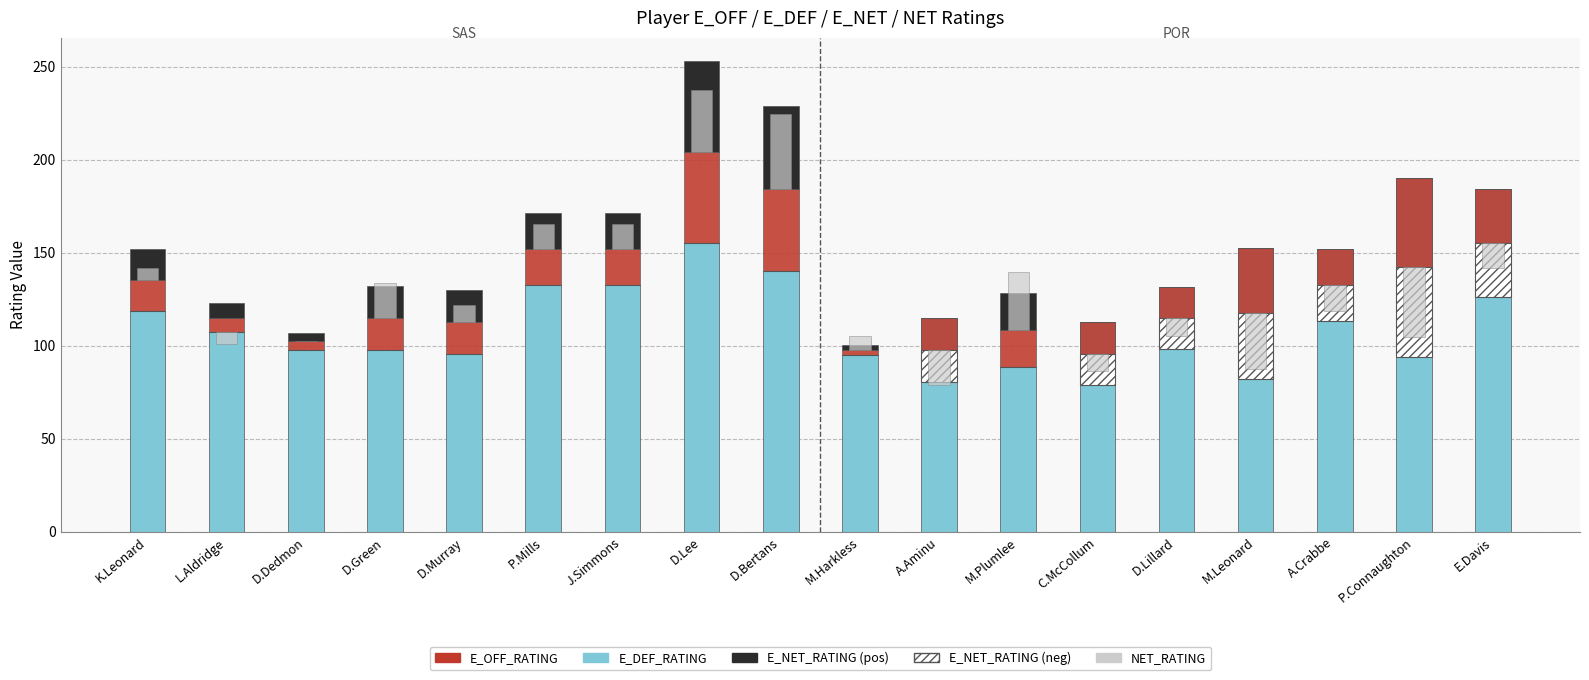

What is the smallest value displayed?

-48.2